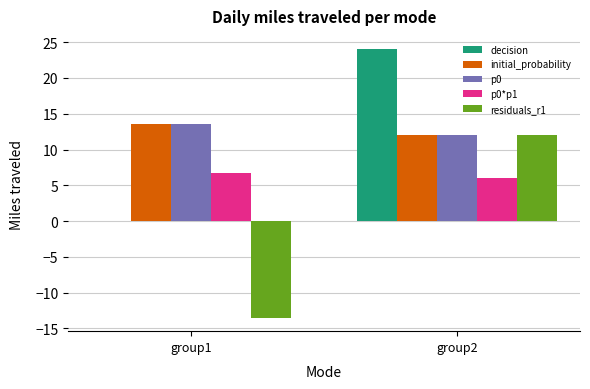

Between group1 and group2, which series saw the biggest shift?

residuals_r1